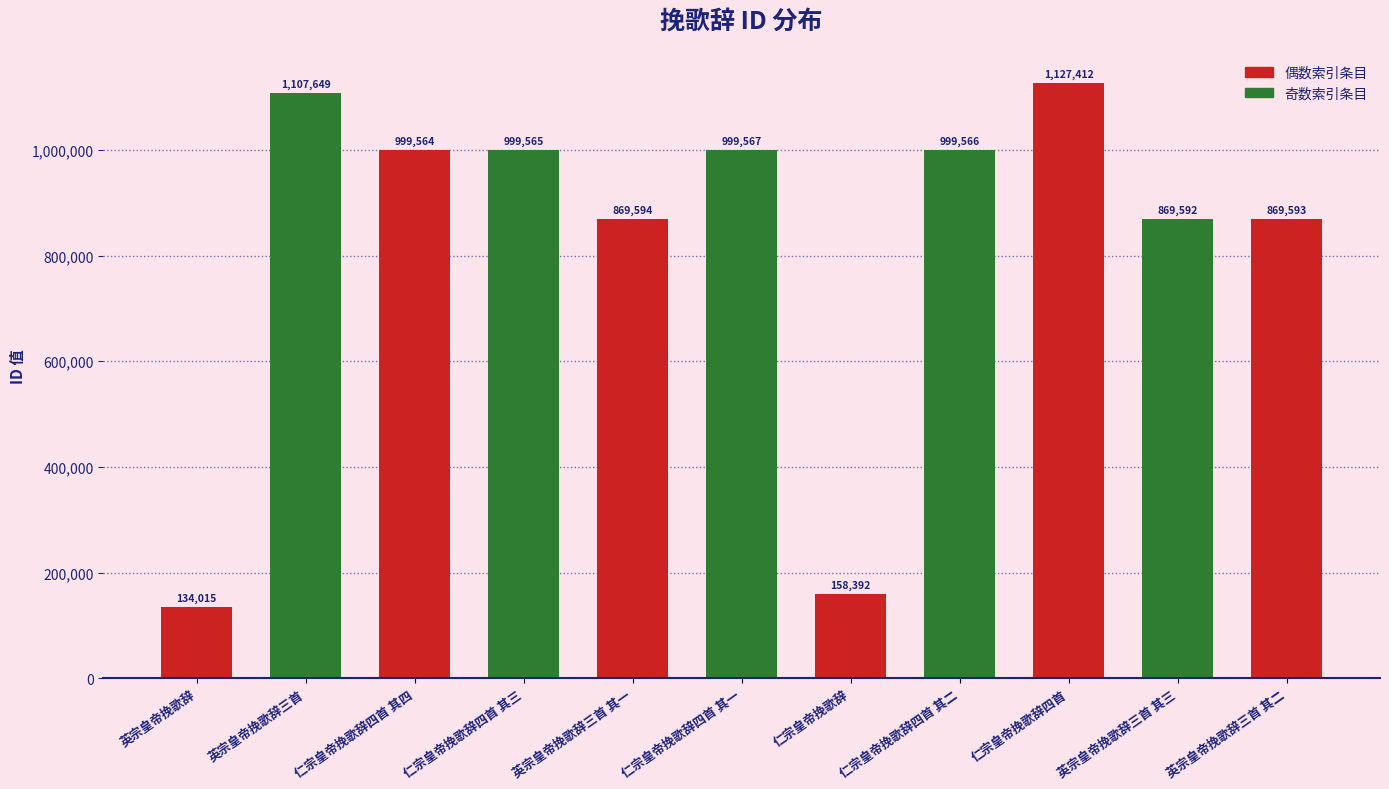

Which category has the lowest value across all series?

英宗皇帝挽歌辞